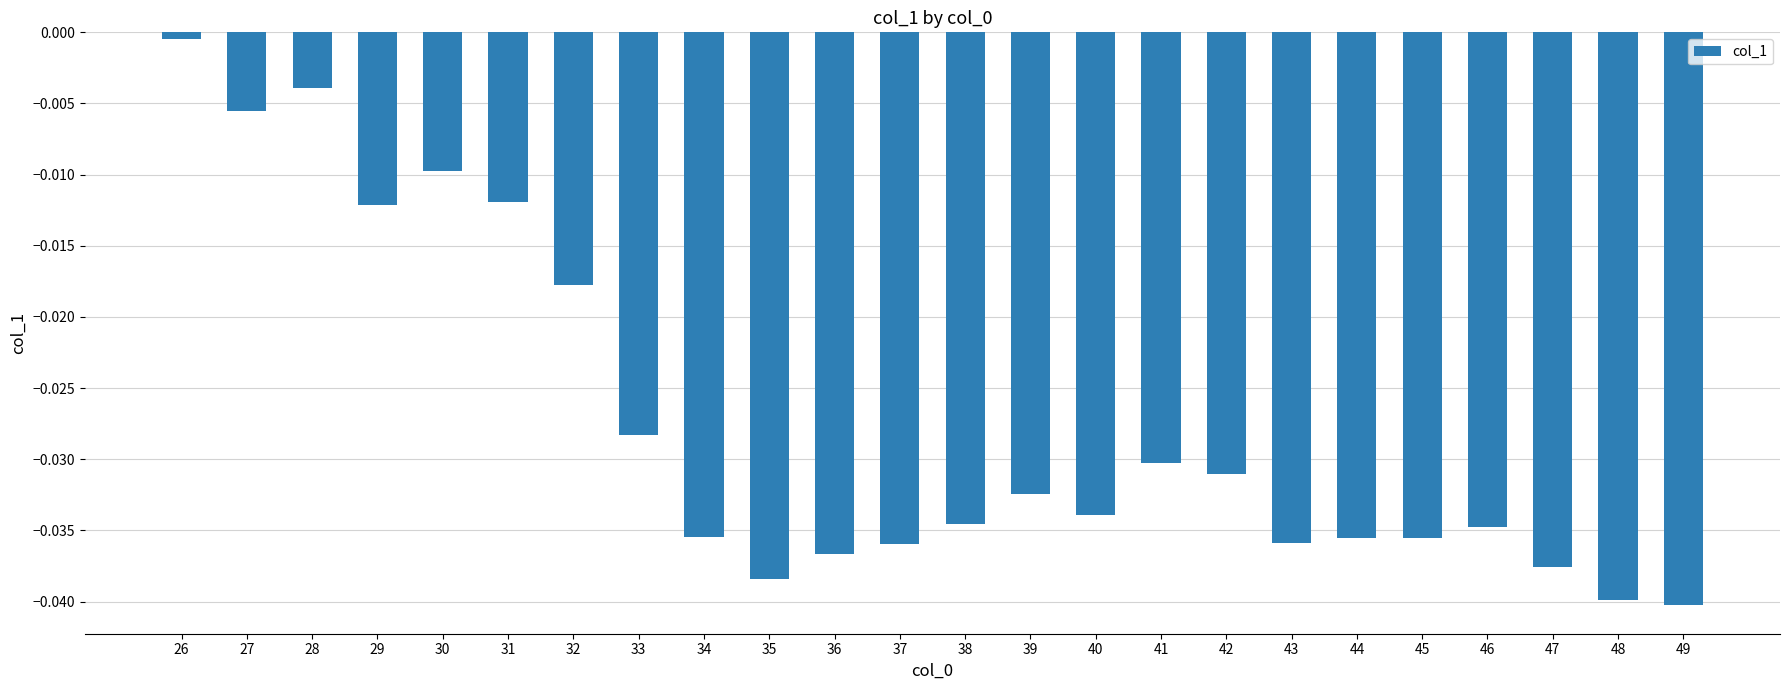

What is the sum of all values?

-0.7